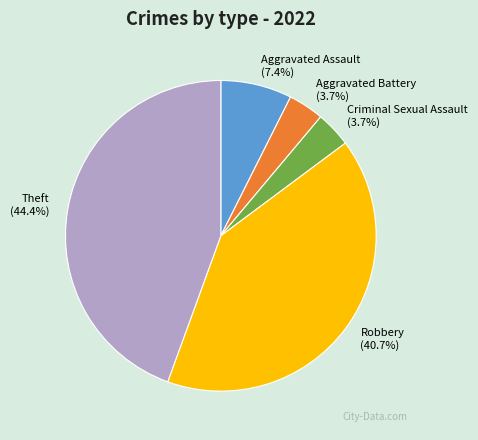

The Robbery slice represents 33% of the pie. True or false?

False